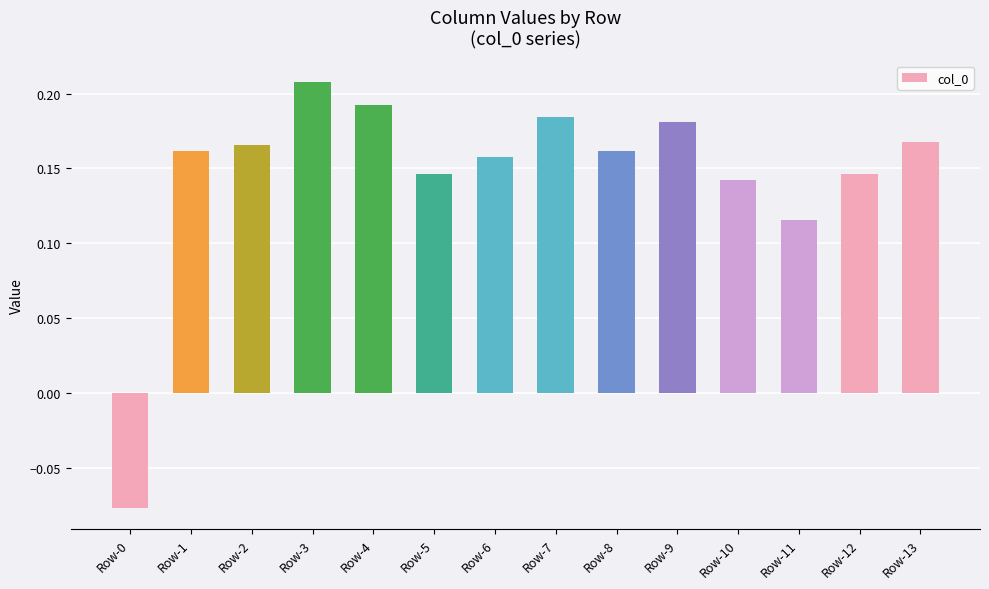

How many values are below zero?

1